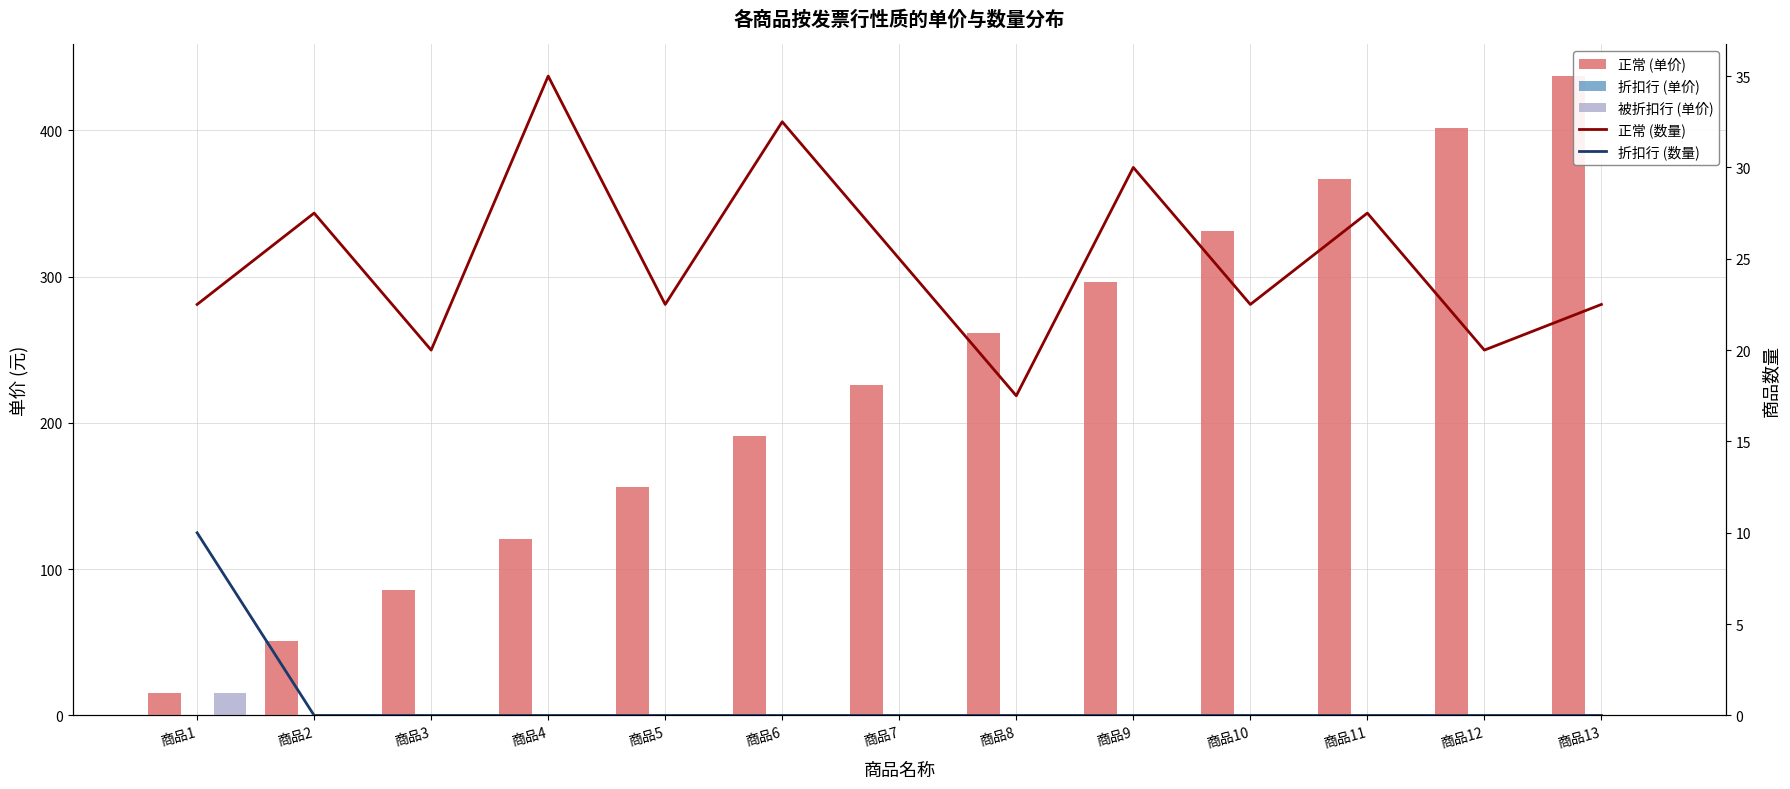

Between 商品13 and 商品7, which is larger?

商品13